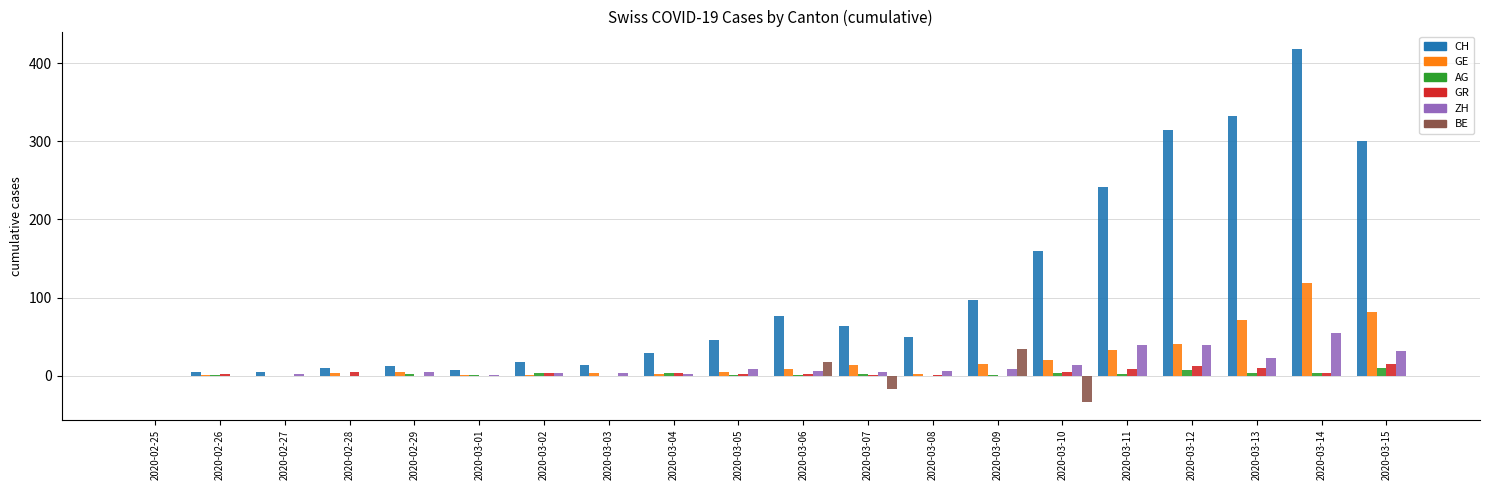

At which label does CH reach its peak?

2020-03-14